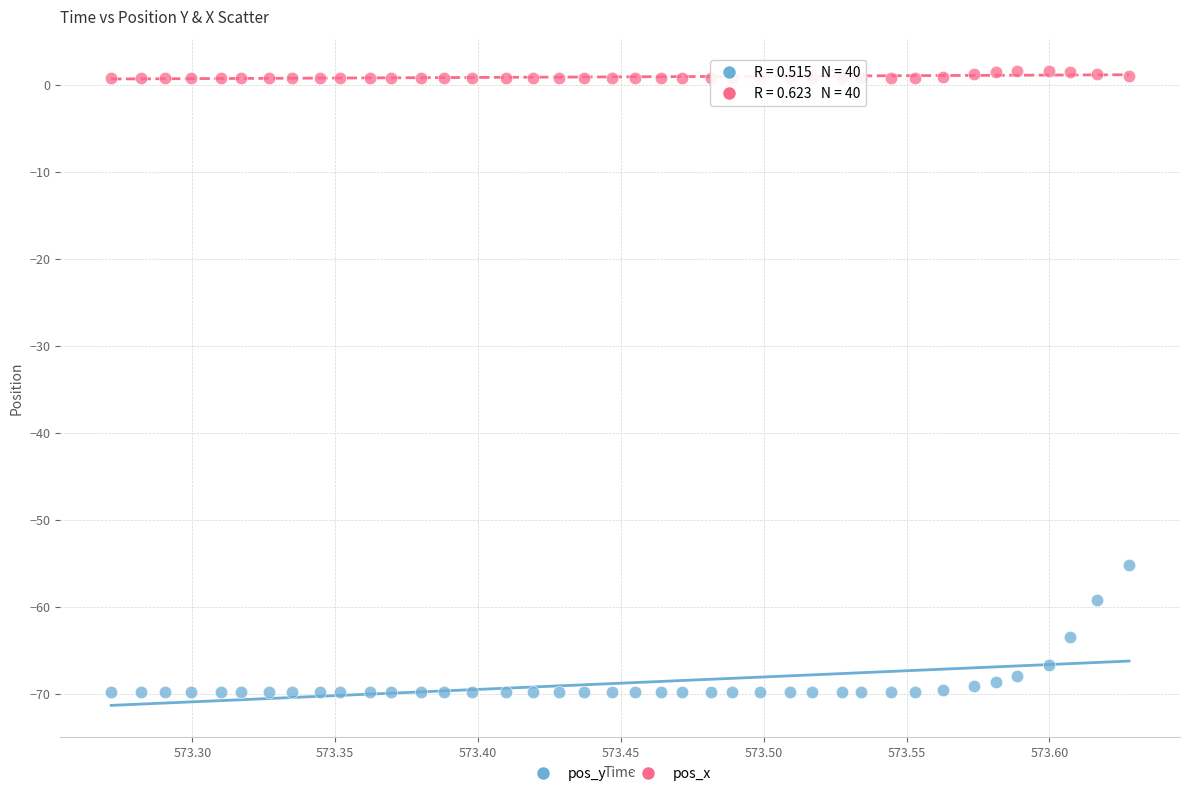

Which series has the largest Y range (max minus min)?

pos_y